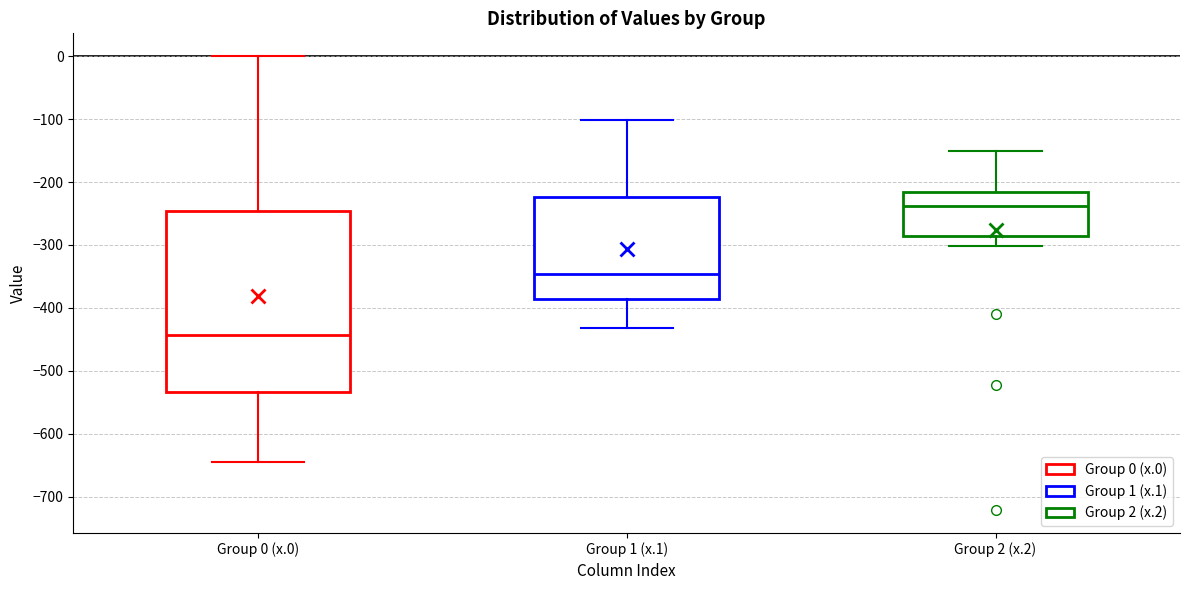

Reading left to right, transcribe this box plot: for each box, give where its median line is, the range the box spans, and where its two whiskers end, as read against the y-axis. The values are not printed on the chart, so give them approximately, as read against the axis.

Group 0 (x.0): median -440, box -530 to -250, whiskers -640 to 0
Group 1 (x.1): median -350, box -390 to -220, whiskers -430 to -100
Group 2 (x.2): median -240, box -290 to -220, whiskers -300 to -150